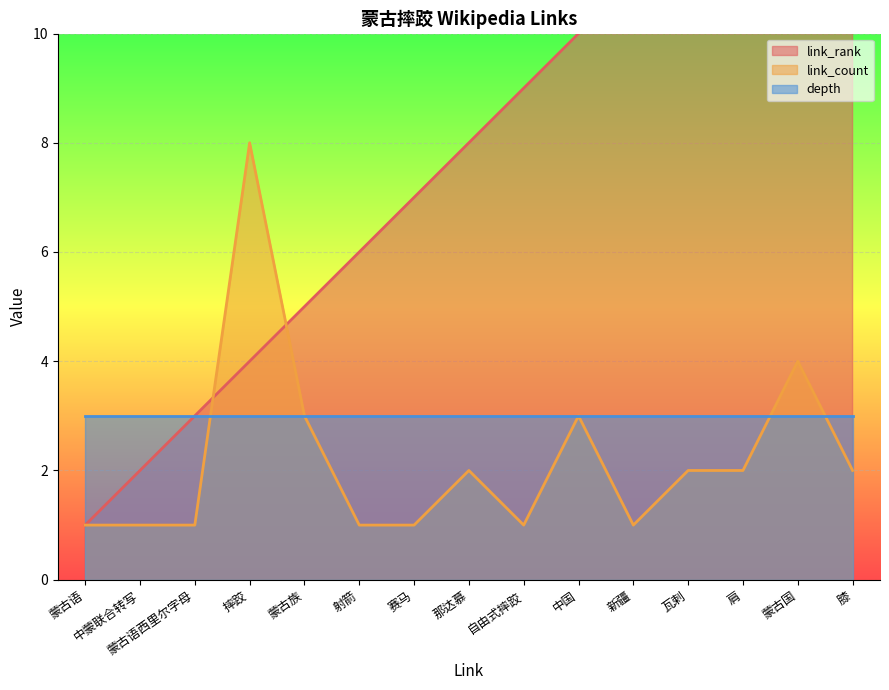

The value of link_count at 中蒙联合转写 is 0. True or false?

False